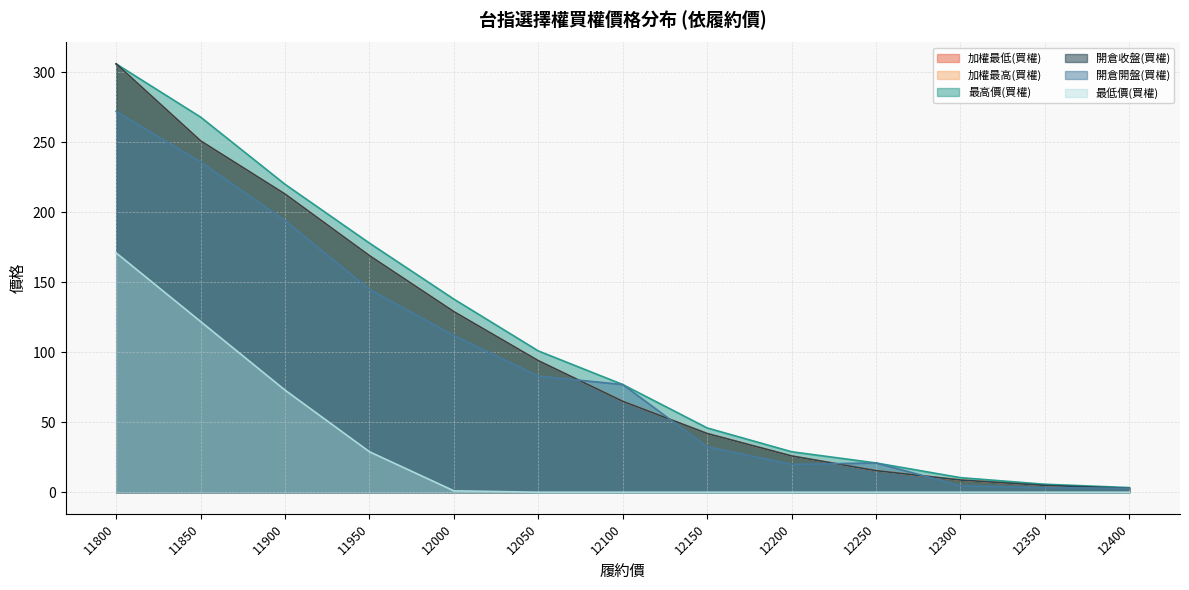

Rank the series at 12050 from highest to lowest value.

最高價(買權), 加權最低(買權), 加權最高(買權), 開倉收盤(買權), 開倉開盤(買權), 最低價(買權)